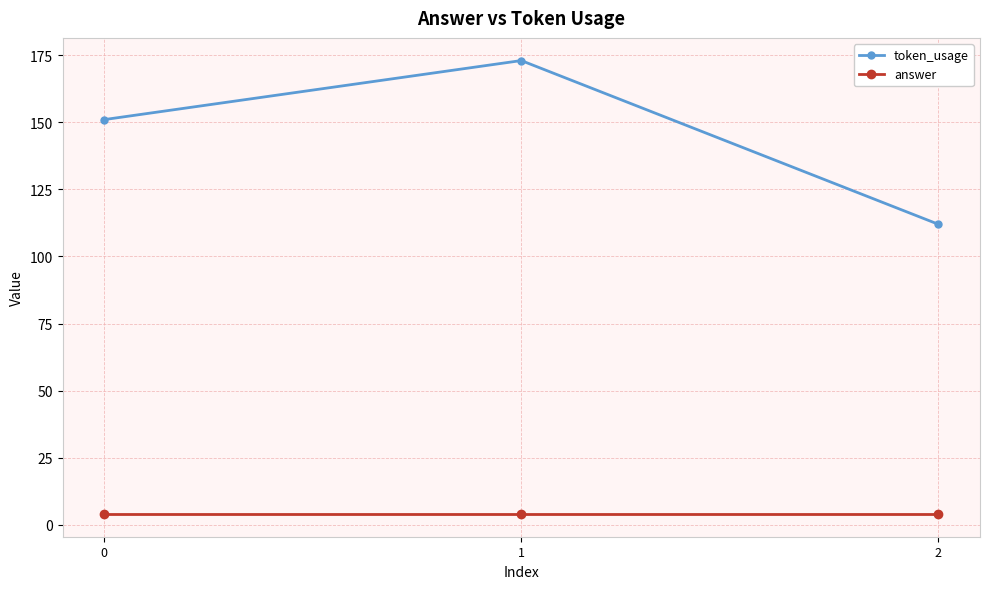

Which series has the largest range (max minus min)?

token_usage